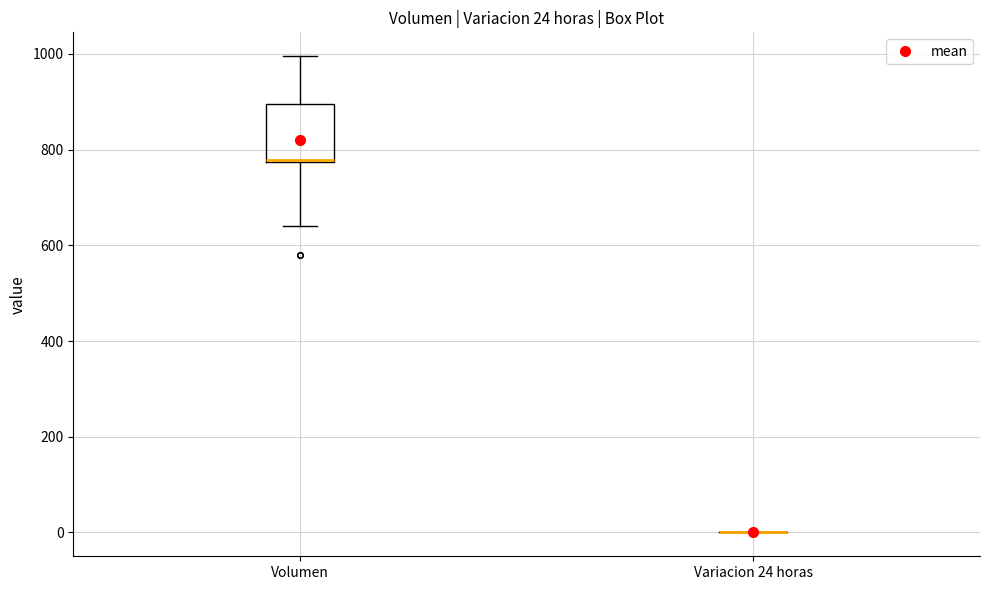

Which box is the tallest, from its lower edge to its upper edge?

Volumen